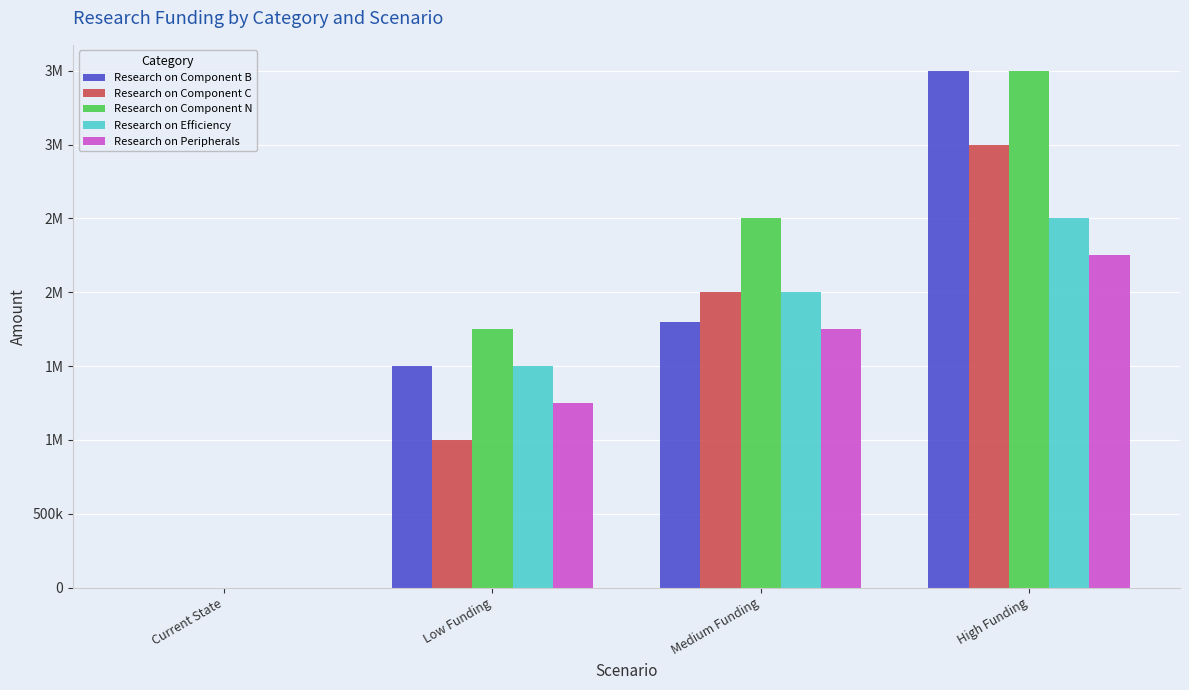

What are all the series names shown in the legend?

Research on Component B, Research on Component C, Research on Component N, Research on Efficiency, Research on Peripherals